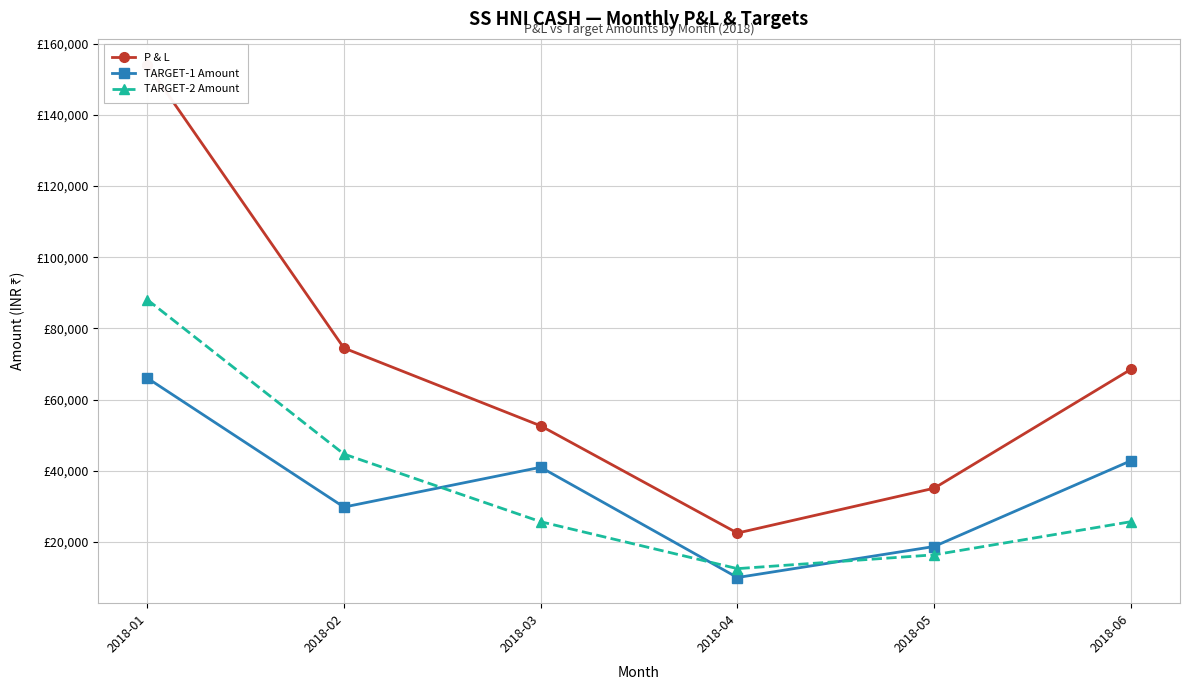

Reading left to right, what are all the values shown in this chart?

P & L: 154175	74500	52635	22500	35100	68500
TARGET-1 Amount: 66075	29800	40987	10000	18720	42812
TARGET-2 Amount: 88100	44700	25687	12500	16380	25687